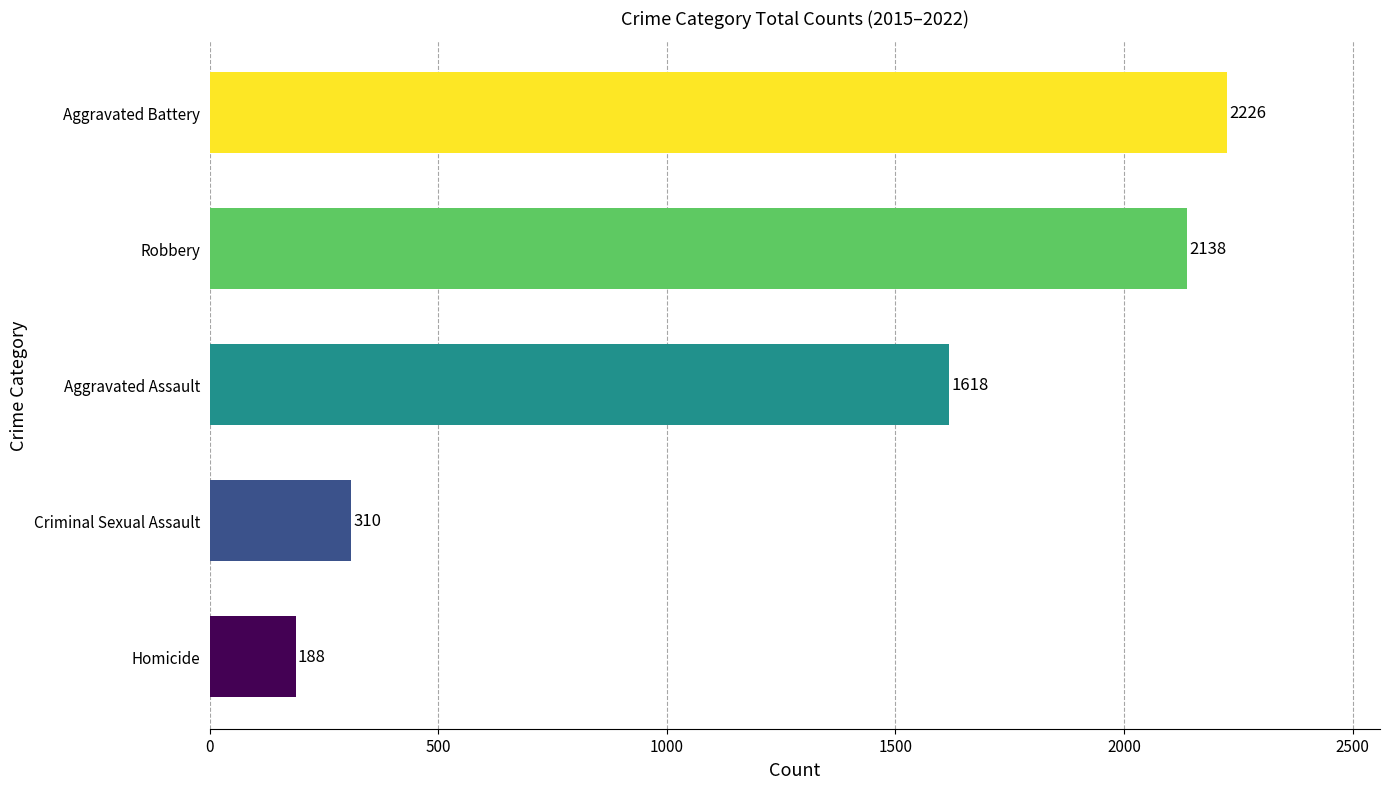

Rank the categories by value from lowest to highest.

Homicide, Criminal Sexual Assault, Aggravated Assault, Robbery, Aggravated Battery